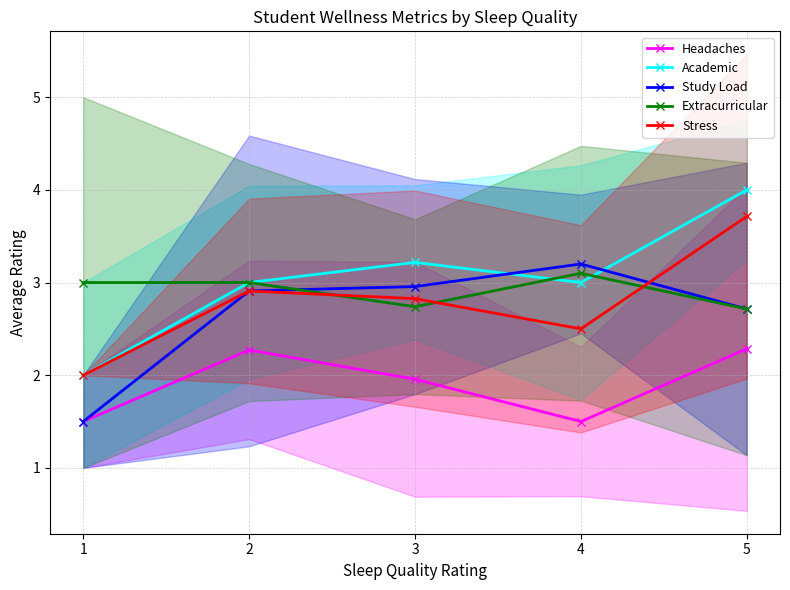

Count the Extracurricular values in the range 2 to 3.

4